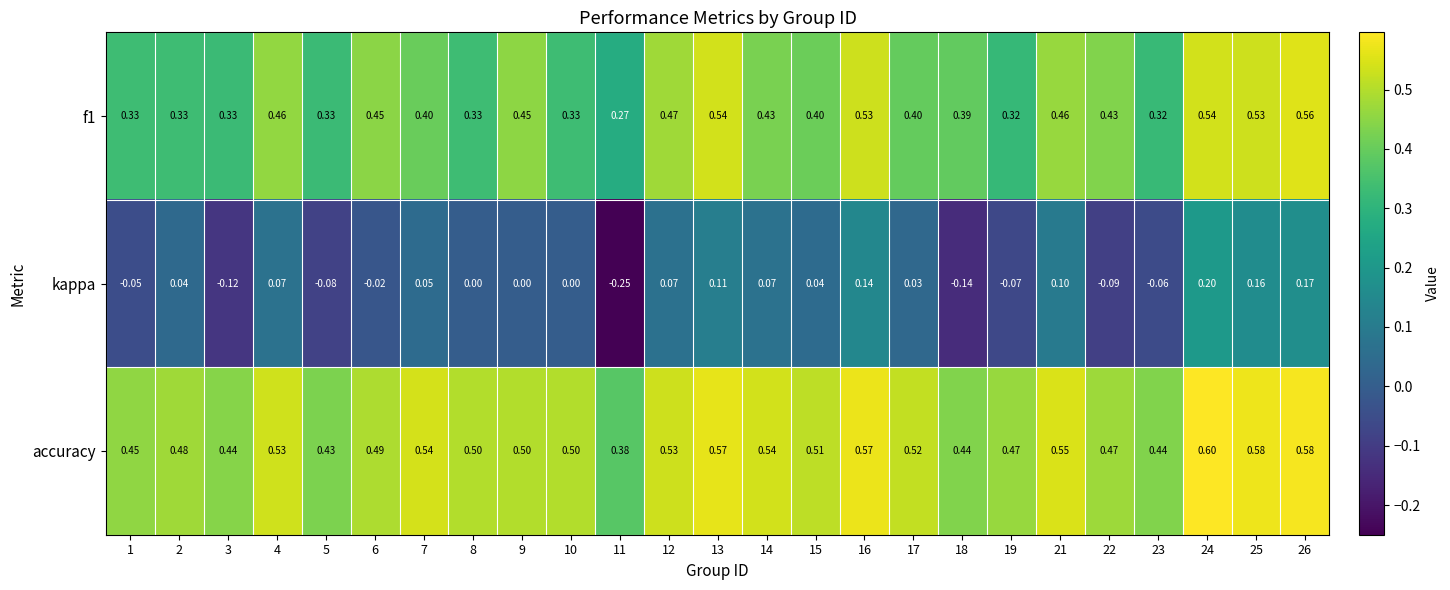

Which category has the highest value across all series?

24